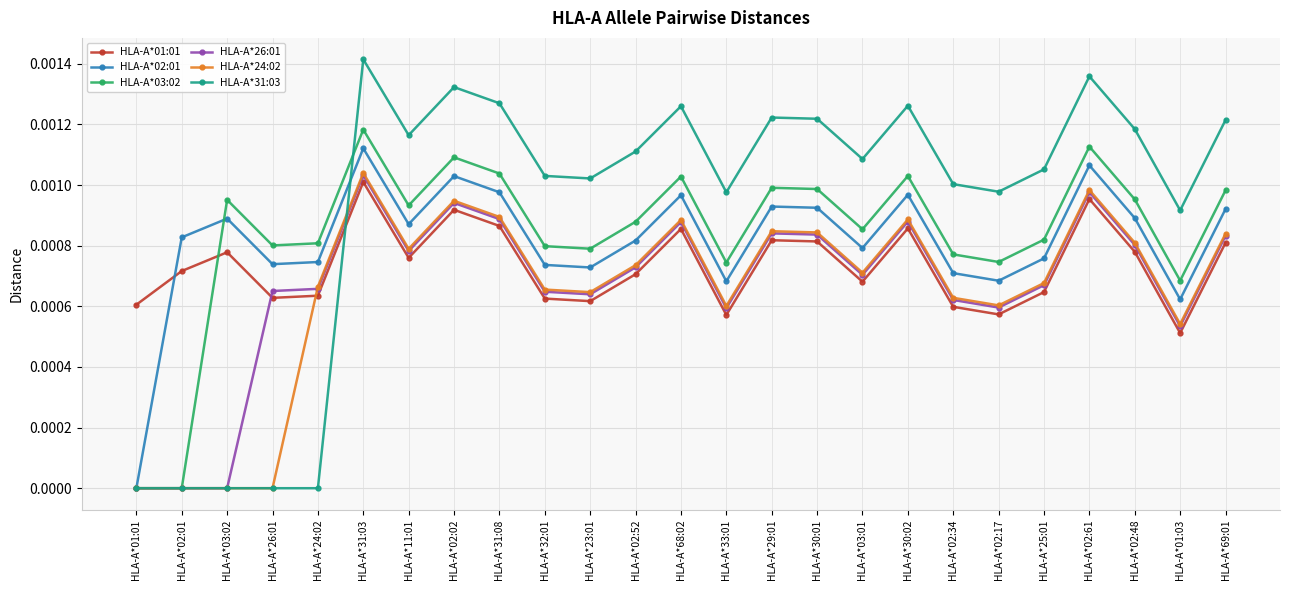

At which category does HLA-A*03:02 reach its first local peak?

HLA-A*03:02